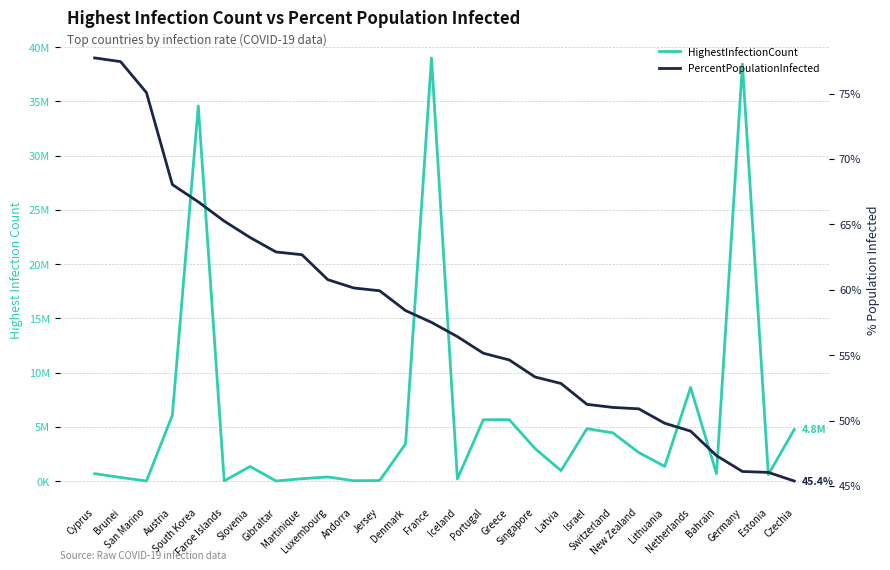

How many lines are shown in the chart?

2